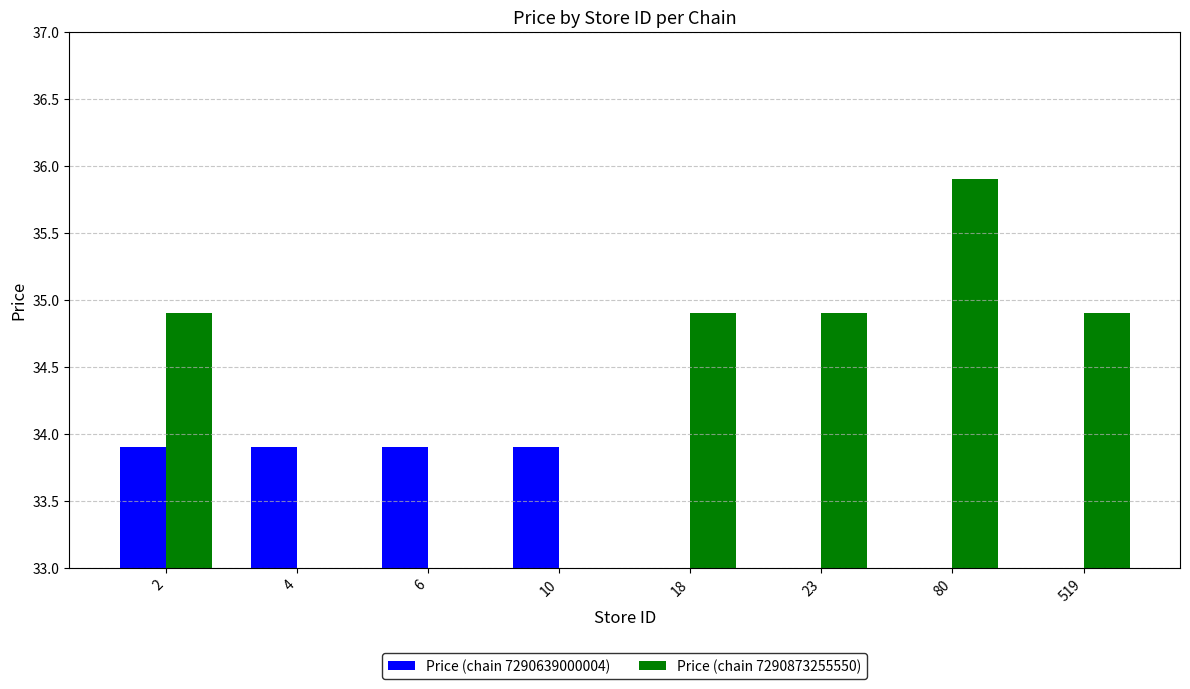

Approximately how many times larger is the value at 18 compared to 6?

1.0